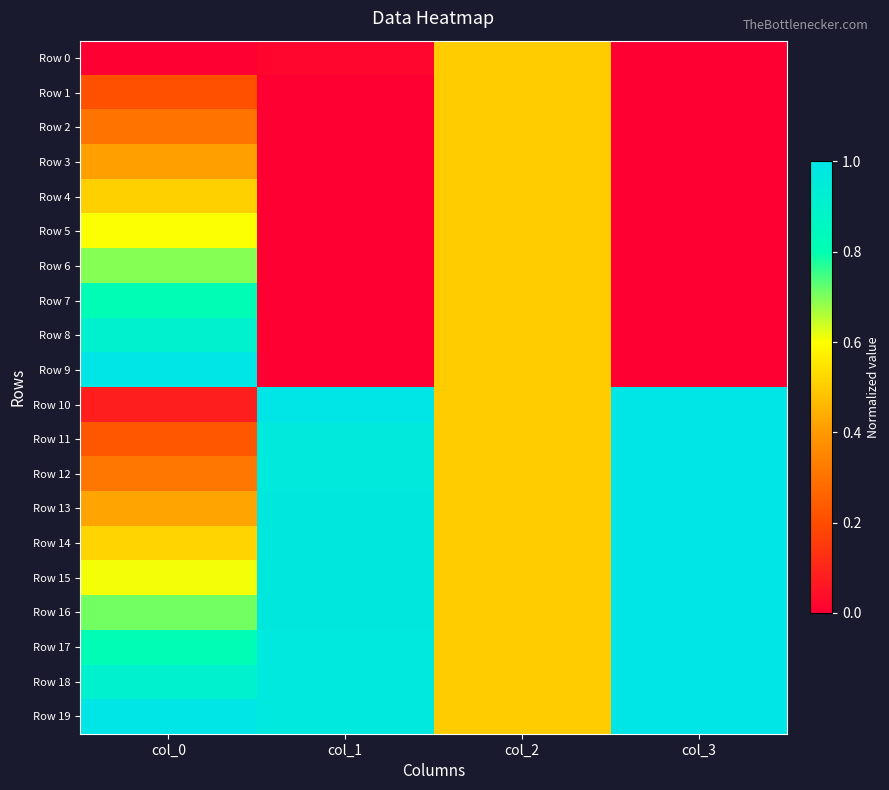

Reading left to right, what are all the values shown in this chart?

Row 0: col_0=0.0	col_1=0.0	col_2=0.5	col_3=0.0
Row 1: col_0=0.2	col_1=0.0	col_2=0.5	col_3=0.0
Row 2: col_0=0.3	col_1=0.0	col_2=0.5	col_3=0.0
Row 3: col_0=0.4	col_1=0.0	col_2=0.5	col_3=0.0
Row 4: col_0=0.5	col_1=0.0	col_2=0.5	col_3=0.0
Row 5: col_0=0.6	col_1=0.0	col_2=0.5	col_3=0.0
Row 6: col_0=0.7	col_1=0.0	col_2=0.5	col_3=0.0
Row 7: col_0=0.8	col_1=0.0	col_2=0.5	col_3=0.0
Row 8: col_0=0.9	col_1=0.0	col_2=0.5	col_3=0.0
Row 9: col_0=1.0	col_1=0.0	col_2=0.5	col_3=0.0
Row 10: col_0=0.1	col_1=1.0	col_2=0.5	col_3=1.0
Row 11: col_0=0.2	col_1=1.0	col_2=0.5	col_3=1.0
Row 12: col_0=0.3	col_1=1.0	col_2=0.5	col_3=1.0
Row 13: col_0=0.4	col_1=1.0	col_2=0.5	col_3=1.0
Row 14: col_0=0.5	col_1=1.0	col_2=0.5	col_3=1.0
Row 15: col_0=0.6	col_1=1.0	col_2=0.5	col_3=1.0
Row 16: col_0=0.7	col_1=1.0	col_2=0.5	col_3=1.0
Row 17: col_0=0.8	col_1=1.0	col_2=0.5	col_3=1.0
Row 18: col_0=0.9	col_1=1.0	col_2=0.5	col_3=1.0
Row 19: col_0=1.0	col_1=1.0	col_2=0.5	col_3=1.0